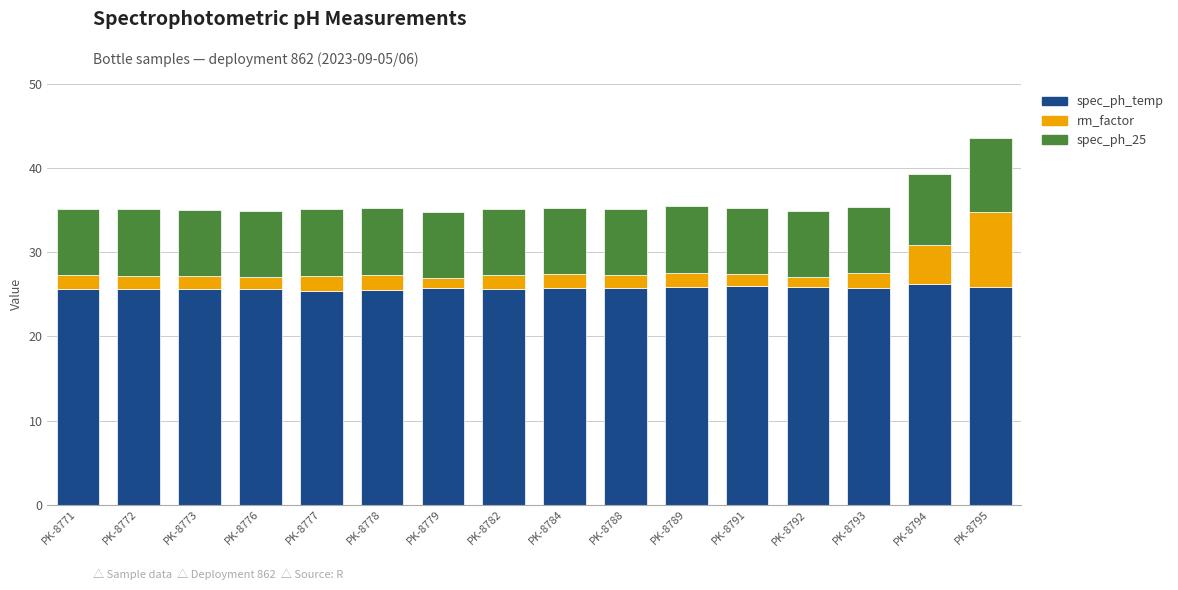

What is the maximum value for spec_ph_temp?

26.3